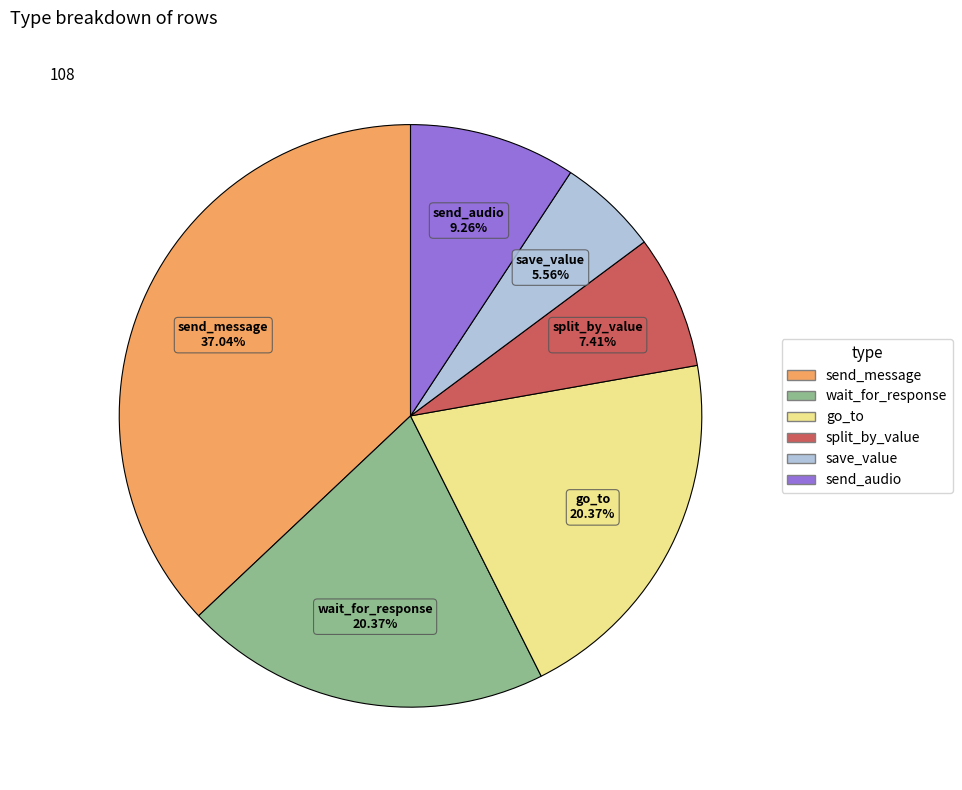

To the nearest percent, what is the difference between the largest and smallest slice percentages?

31%